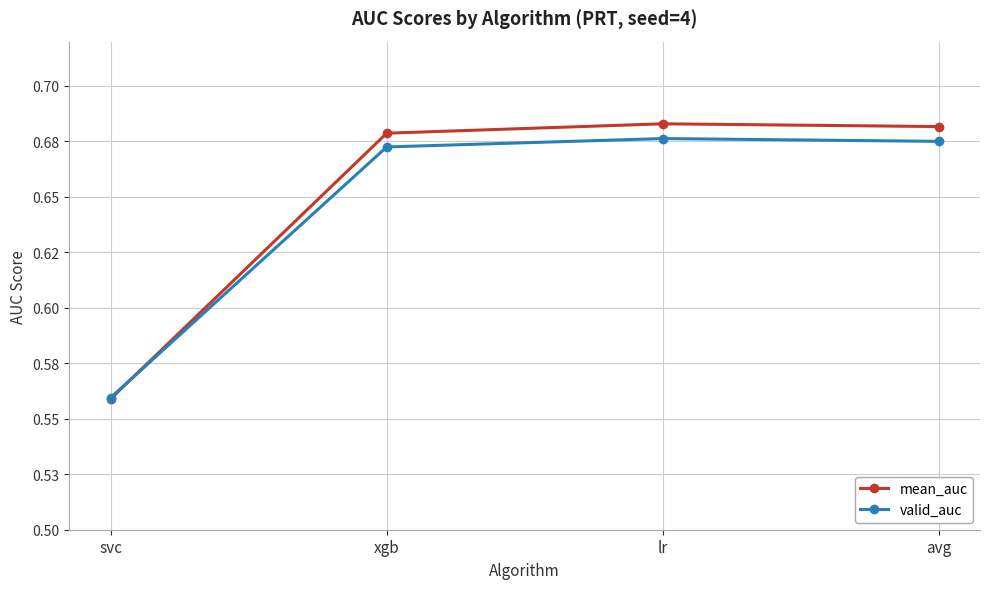

Is this an area chart (filled region under the line)?

No